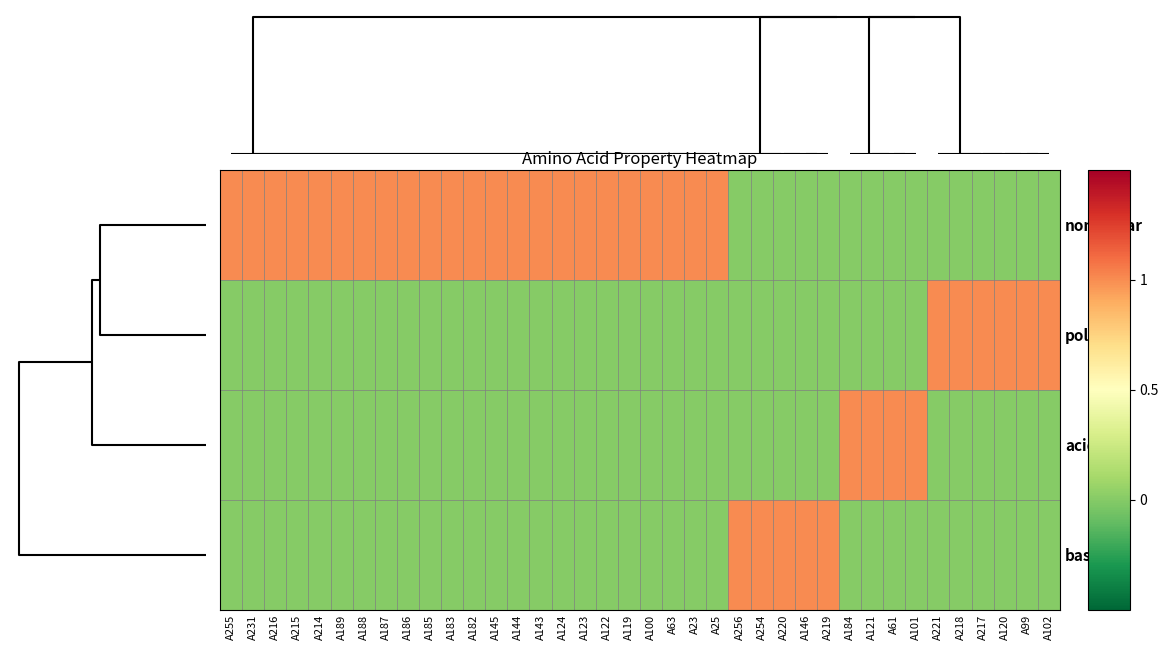

Reading left to right, transcribe all the data shown in this chart.

non_polar: A255=1	A231=1	A216=1	A215=1	A214=1	A189=1	A188=1	A187=1	A186=1	A185=1	A183=1	A182=1	A145=1	A144=1	A143=1	A124=1	A123=1	A122=1	A119=1	A100=1	A63=1	A23=1	A25=1	A256=0	A254=0	A220=0	A146=0	A219=0	A184=0	A121=0	A61=0	A101=0	A221=0	A218=0	A217=0	A120=0	A99=0	A102=0
polar: A255=0	A231=0	A216=0	A215=0	A214=0	A189=0	A188=0	A187=0	A186=0	A185=0	A183=0	A182=0	A145=0	A144=0	A143=0	A124=0	A123=0	A122=0	A119=0	A100=0	A63=0	A23=0	A25=0	A256=0	A254=0	A220=0	A146=0	A219=0	A184=0	A121=0	A61=0	A101=0	A221=1	A218=1	A217=1	A120=1	A99=1	A102=1
acidic: A255=0	A231=0	A216=0	A215=0	A214=0	A189=0	A188=0	A187=0	A186=0	A185=0	A183=0	A182=0	A145=0	A144=0	A143=0	A124=0	A123=0	A122=0	A119=0	A100=0	A63=0	A23=0	A25=0	A256=0	A254=0	A220=0	A146=0	A219=0	A184=1	A121=1	A61=1	A101=1	A221=0	A218=0	A217=0	A120=0	A99=0	A102=0
basic: A255=0	A231=0	A216=0	A215=0	A214=0	A189=0	A188=0	A187=0	A186=0	A185=0	A183=0	A182=0	A145=0	A144=0	A143=0	A124=0	A123=0	A122=0	A119=0	A100=0	A63=0	A23=0	A25=0	A256=1	A254=1	A220=1	A146=1	A219=1	A184=0	A121=0	A61=0	A101=0	A221=0	A218=0	A217=0	A120=0	A99=0	A102=0